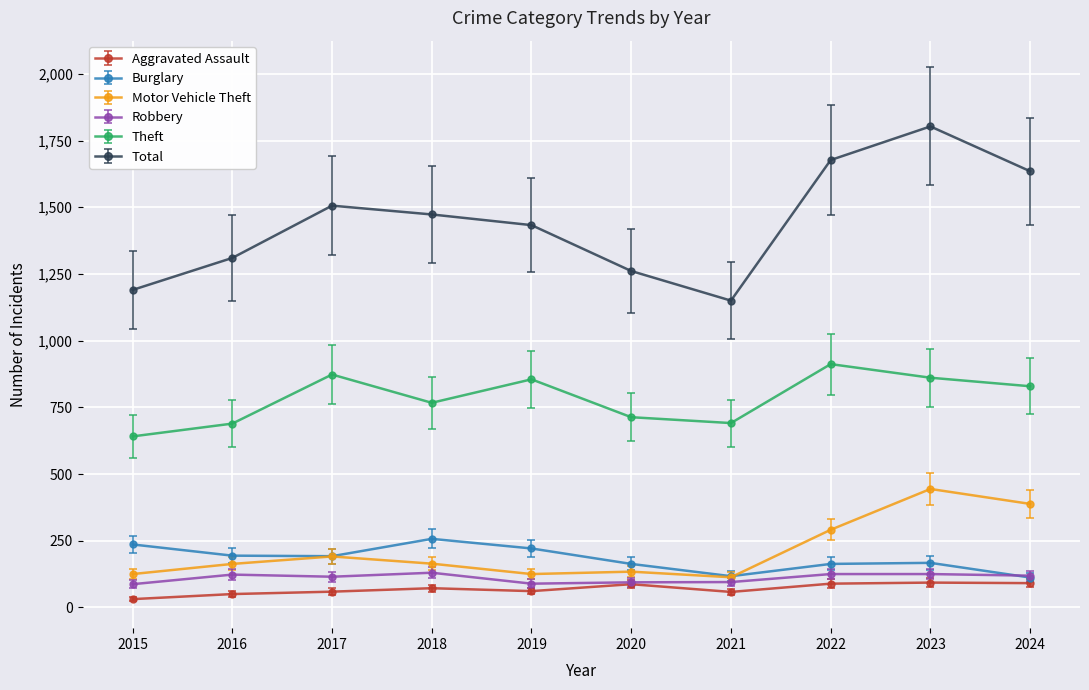

How many distinct data groups are displayed?

6